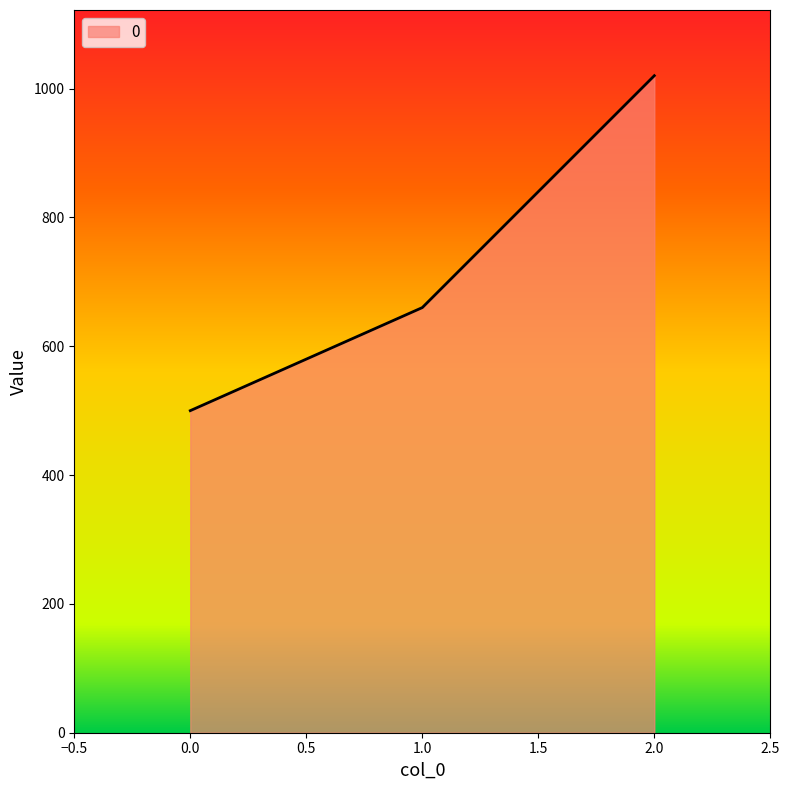

How many series are shown in this chart?

1